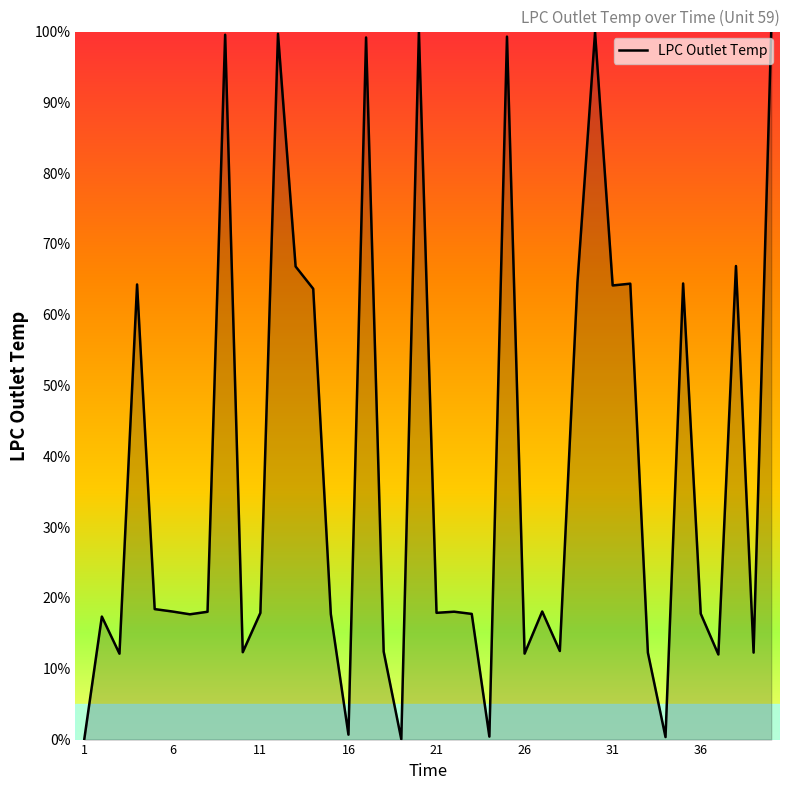

Count the number of data series in this chart.

1